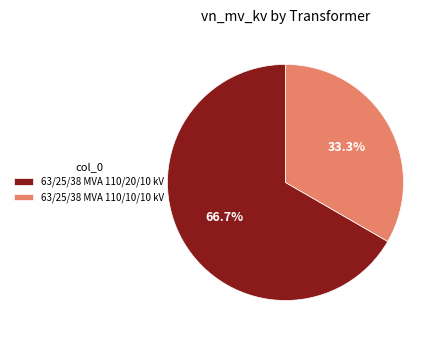

True or false: 63/25/38 MVA 110/20/10 kV accounts for 58% of the total.

False